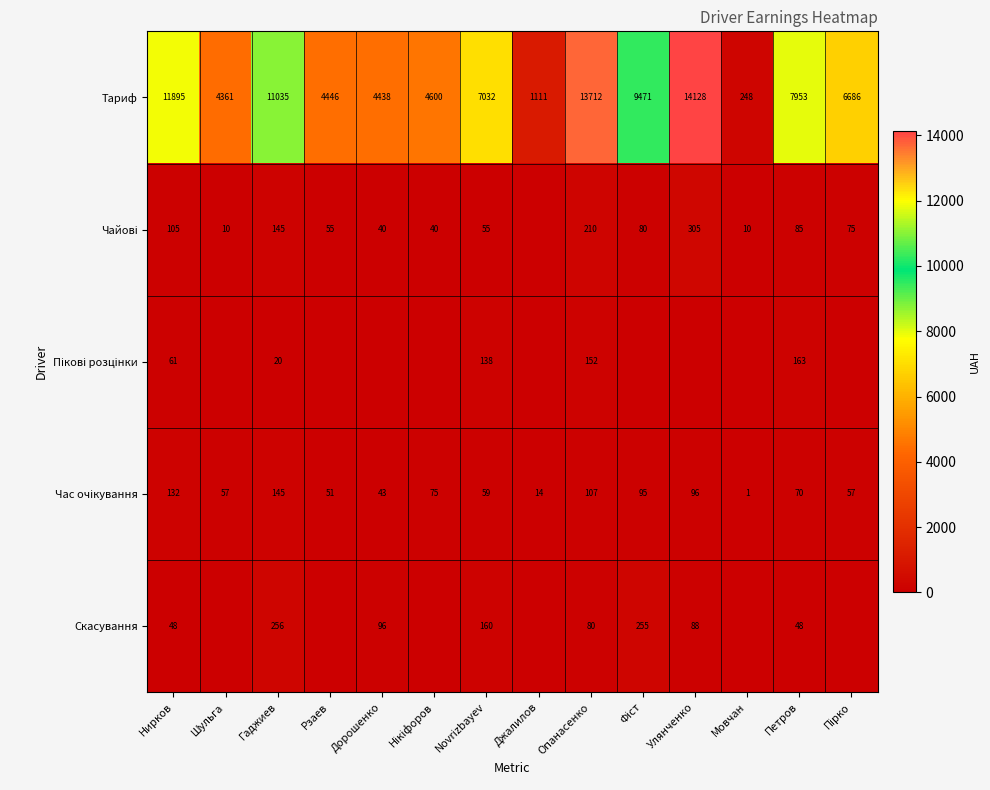

What is the average value of the Тариф series?

7223